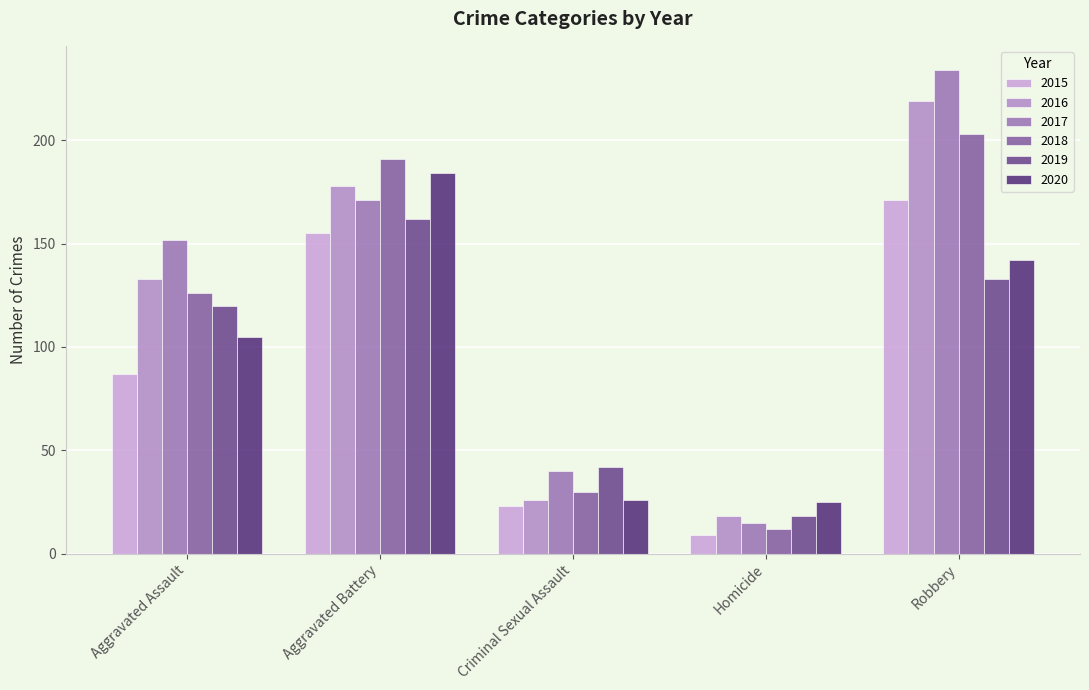

What is the approximate value of 2018 at Homicide?

12